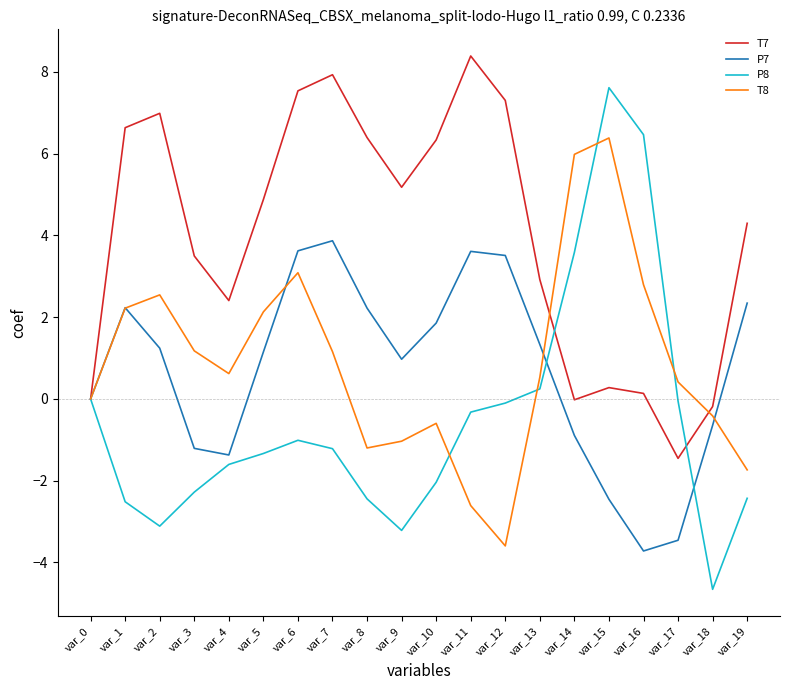

True or false: T8 has a value of 0.6 at var_4.

True